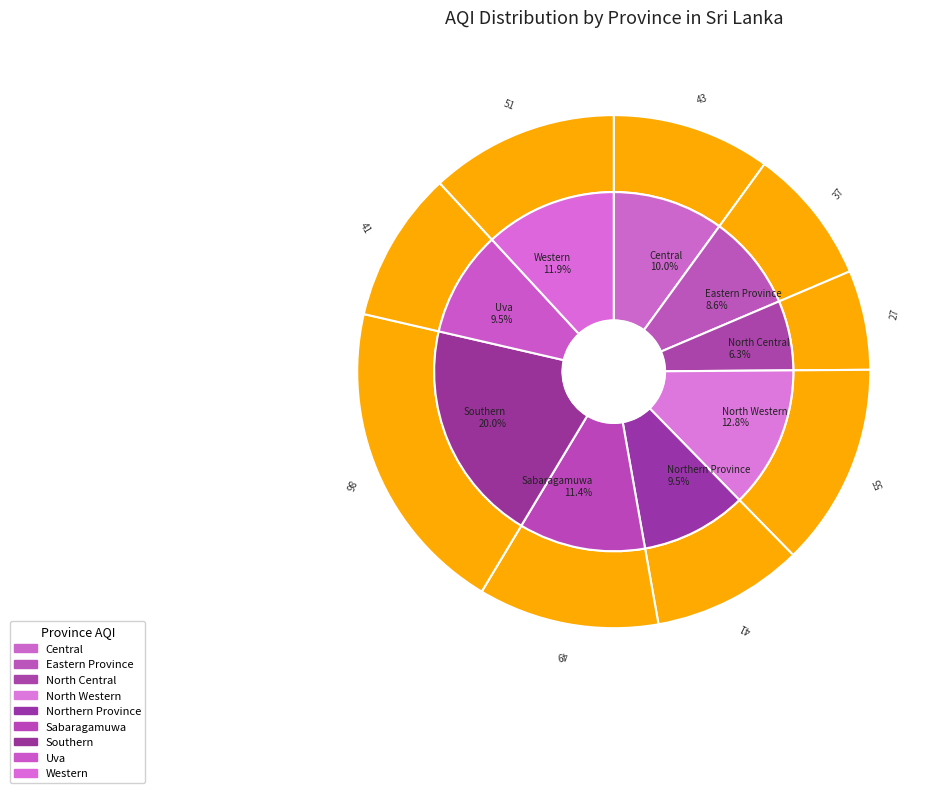

What is the total percentage of Northern Province and Sabaragamuwa?

20.9%